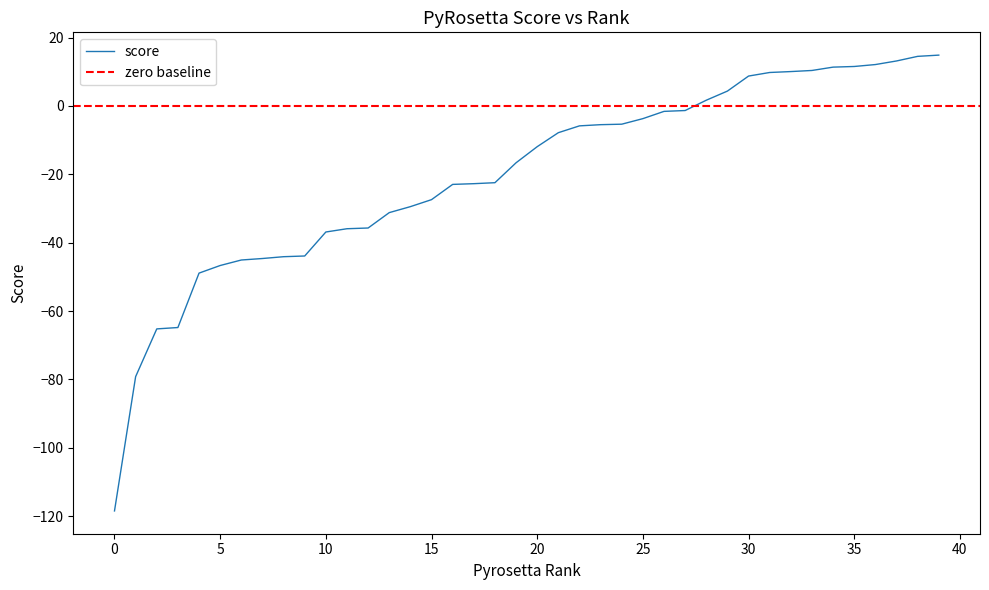

What is the maximum value shown in the chart?

14.9